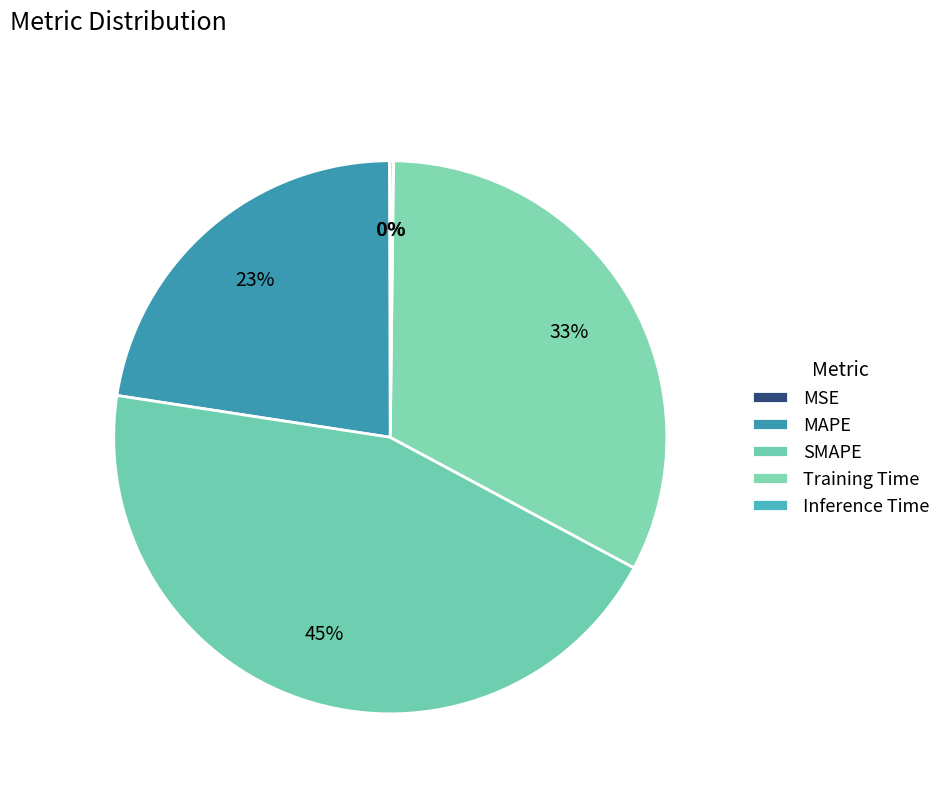

Which category has the biggest portion of the pie?

SMAPE